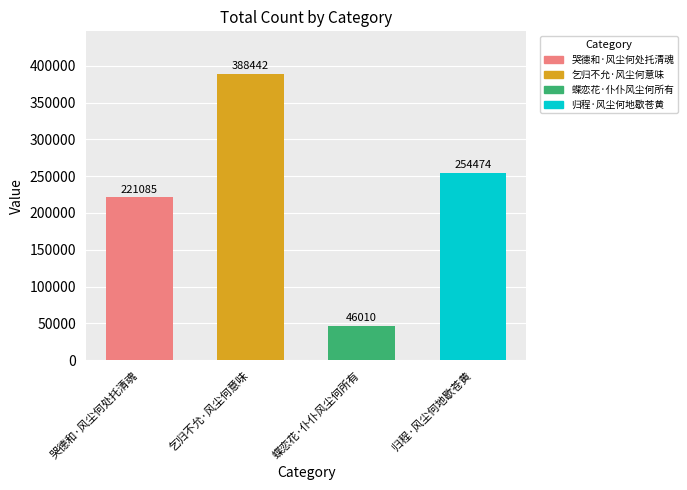

What is the approximate value at 哭德和·风尘何处托清魂?

221085